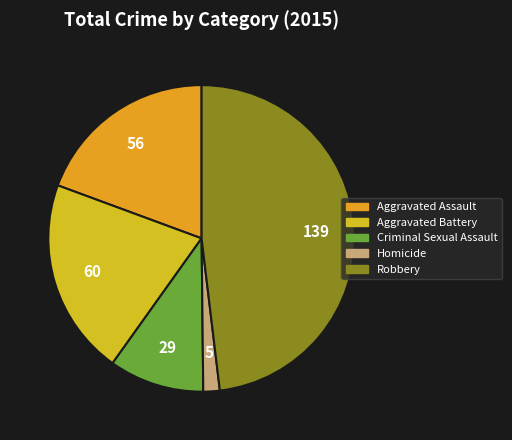

Do Aggravated Battery and Criminal Sexual Assault together represent more than half of the pie?

No